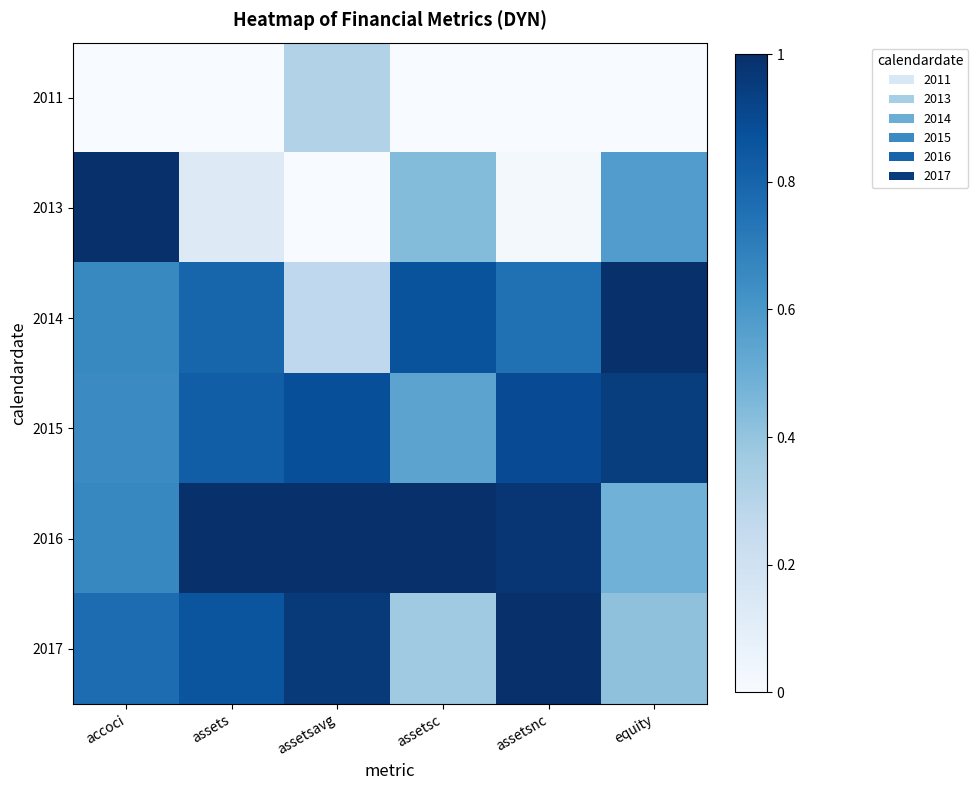

Rank the series at assets from lowest to highest value.

2011, 2013, 2014, 2015, 2017, 2016